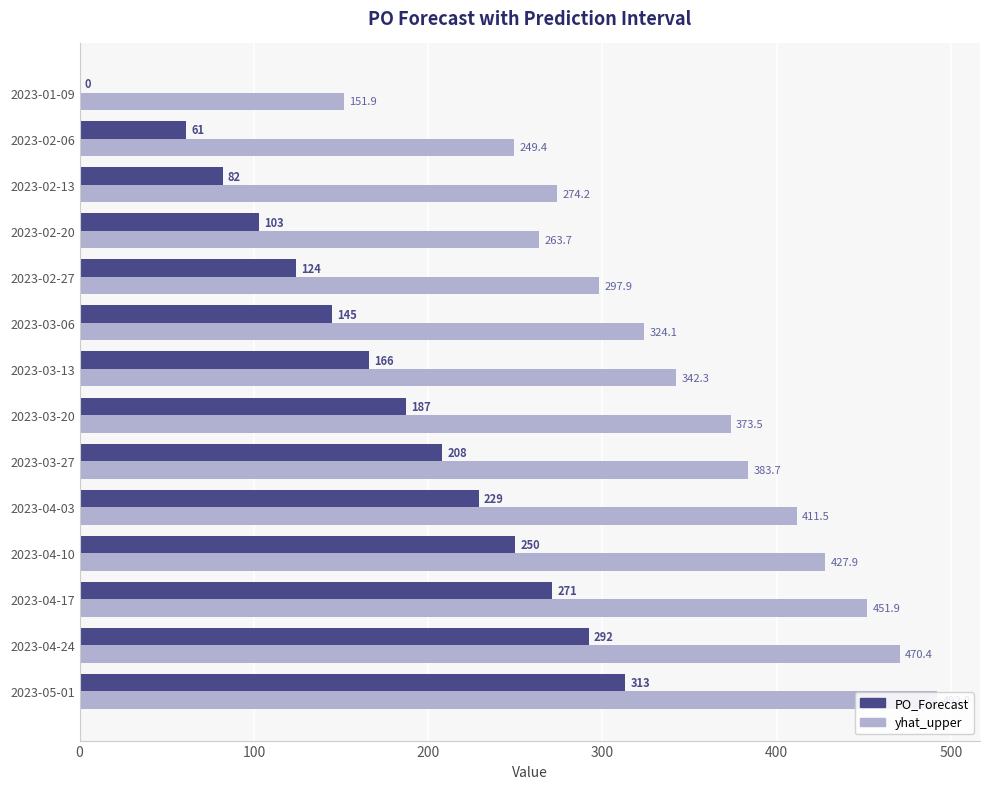

How many data points does each series have?

14